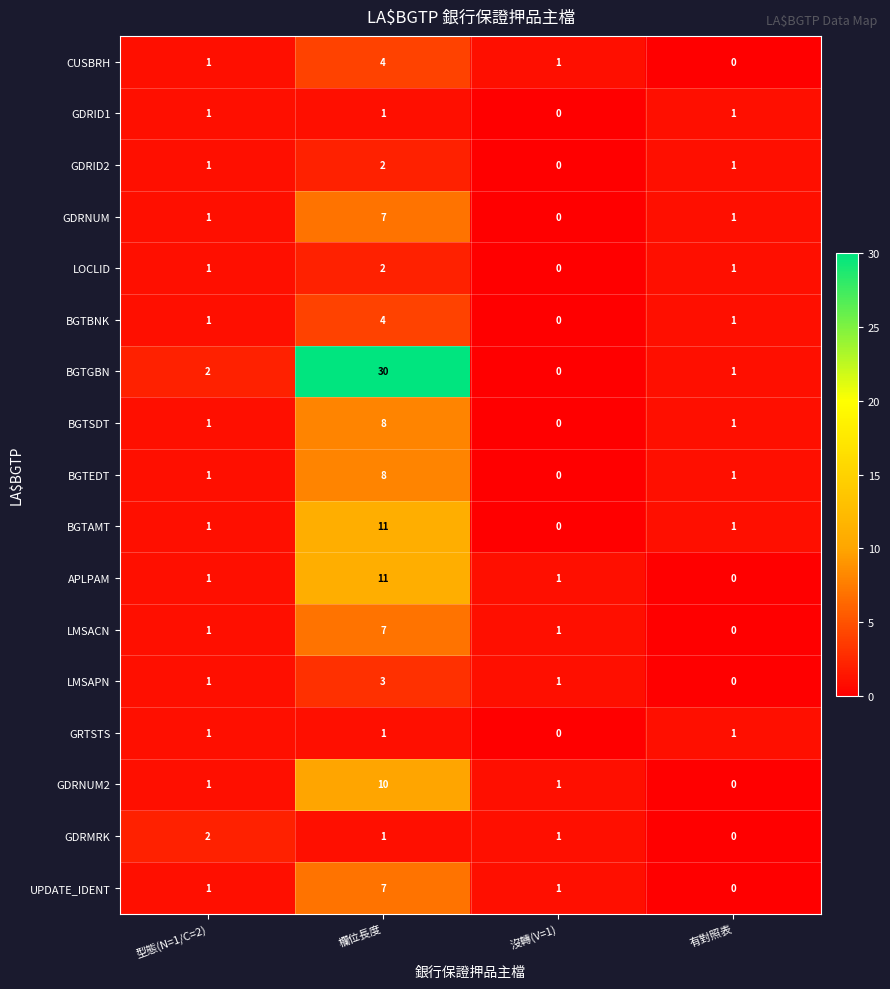

Count the number of data series in this chart.

17